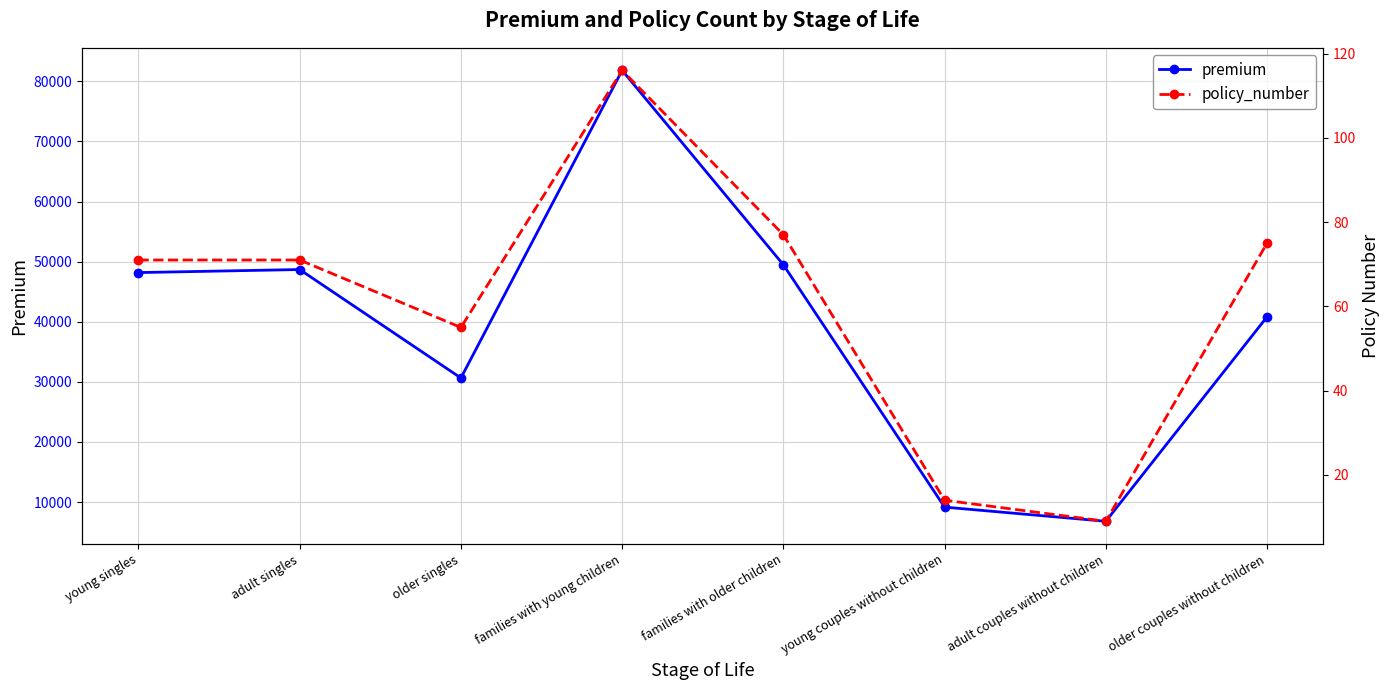

At which category does premium reach its first local peak?

adult singles